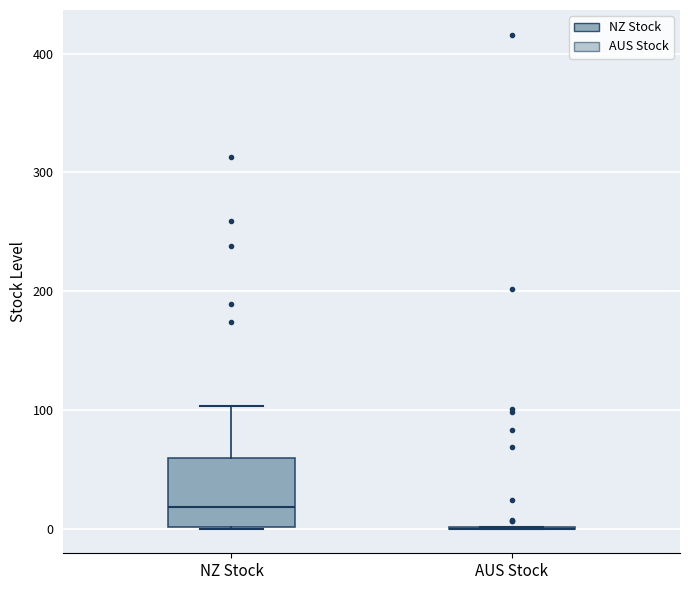

Reading left to right, read every box against the y-axis: the position of its median line, the range the box covers, and the ends of its whiskers. The values are not printed on the chart, so give them approximately, as read against the axis.

NZ Stock: median 20, box 0 to 60, whiskers 0 to 100
AUS Stock: box collapsed to a line at 0, whiskers 0 to 0